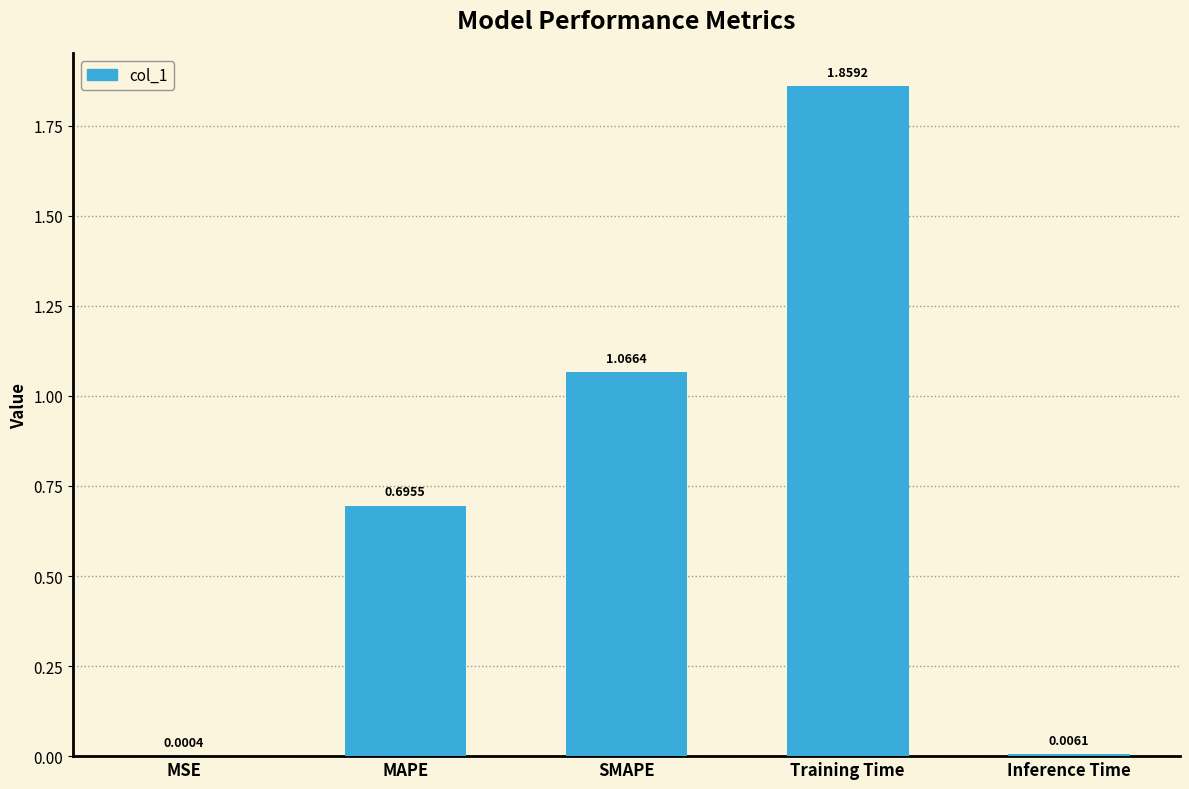

Where is the data nearest to the value 0?

MSE